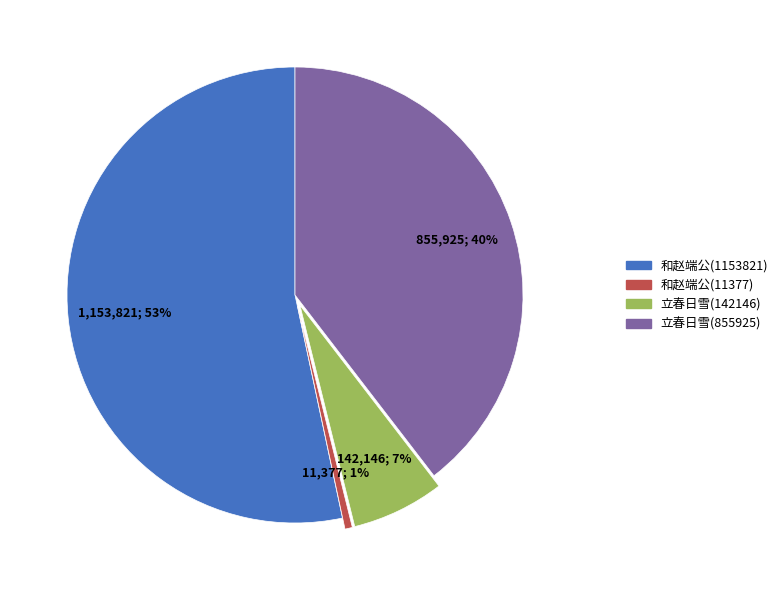

Does any single category account for the majority?

Yes